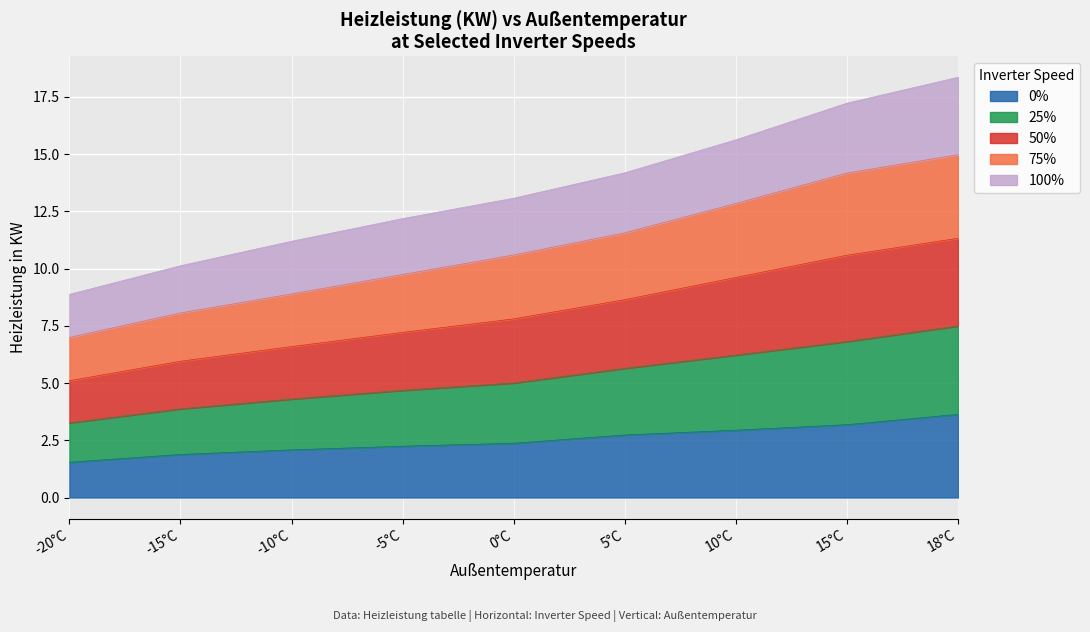

How many lines are shown in the chart?

5